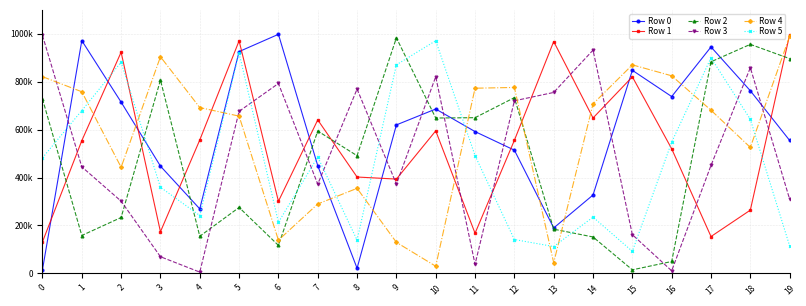

What are all the series names shown in the legend?

Row 0, Row 1, Row 2, Row 3, Row 4, Row 5